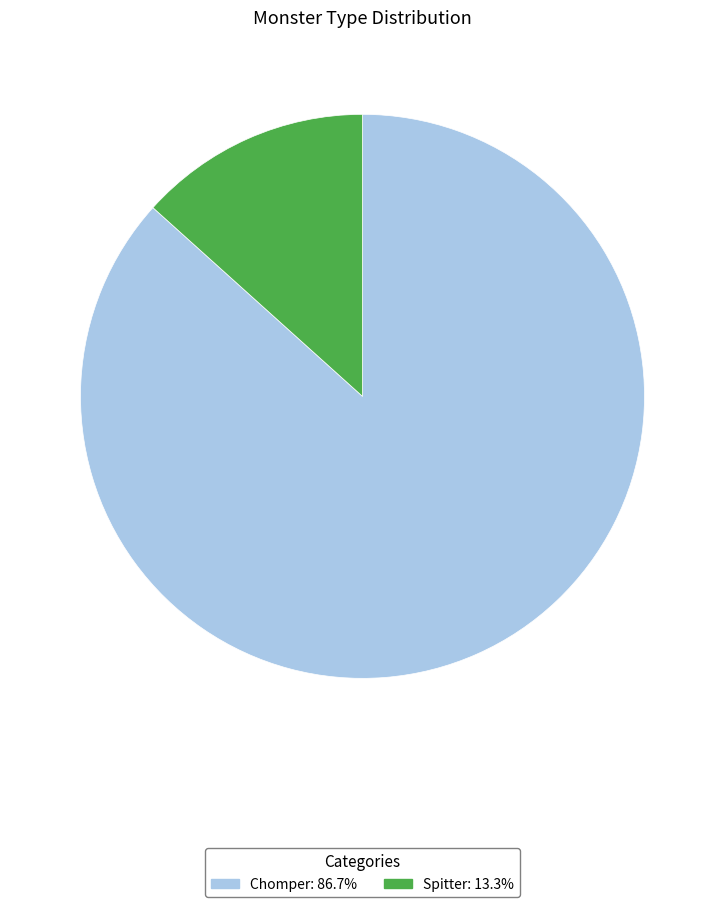

Is it true that Spitter is 1% of the pie?

False